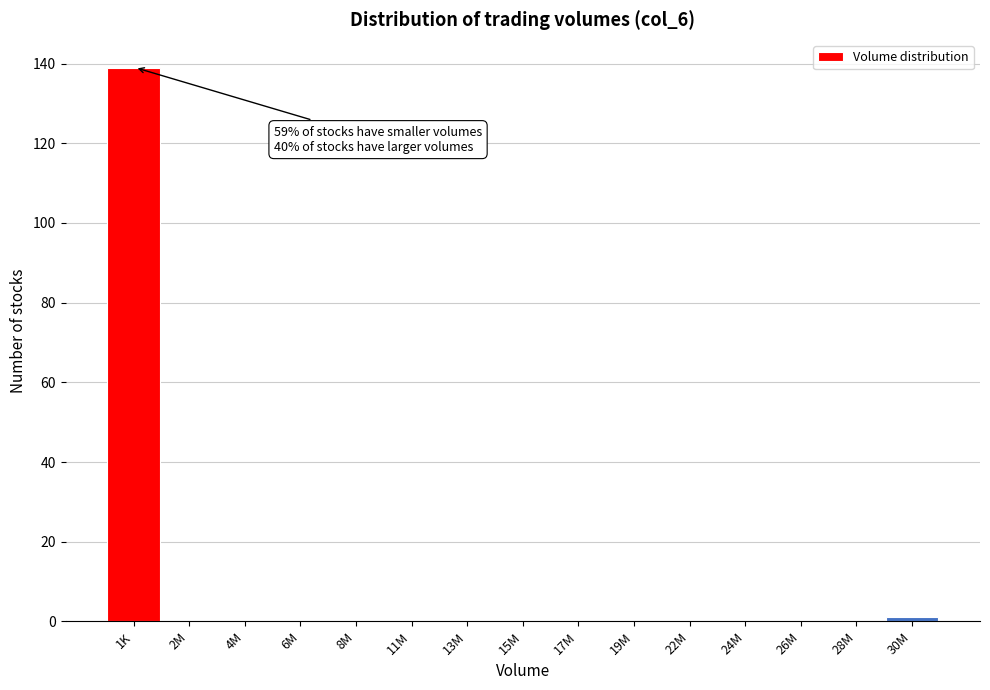

Reading right to left, extract all data points from this chart.

30M=1	28M=0	26M=0	24M=0	22M=0	19M=0	17M=0	15M=0	13M=0	11M=0	8M=0	6M=0	4M=0	2M=0	1K=139